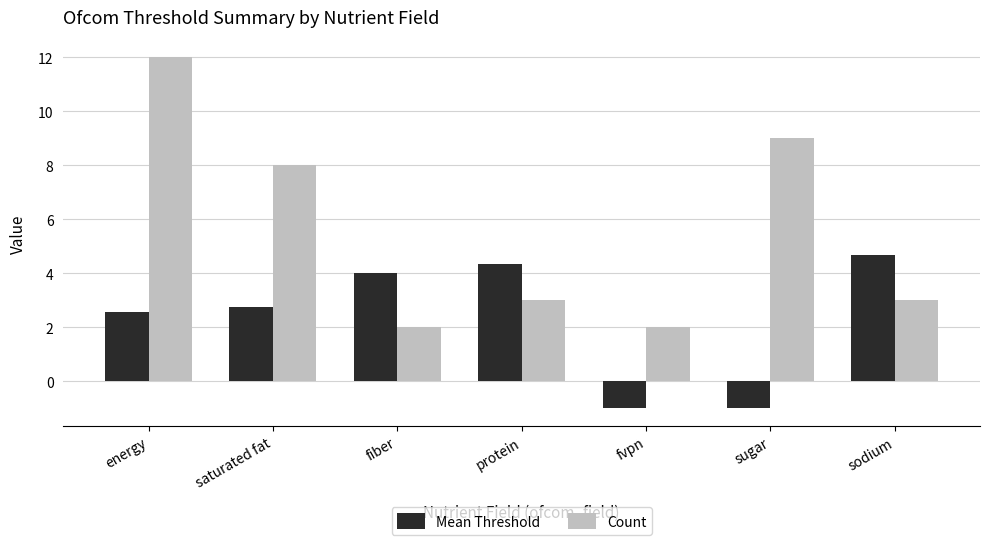

What is the total value across all series at protein?

7.3